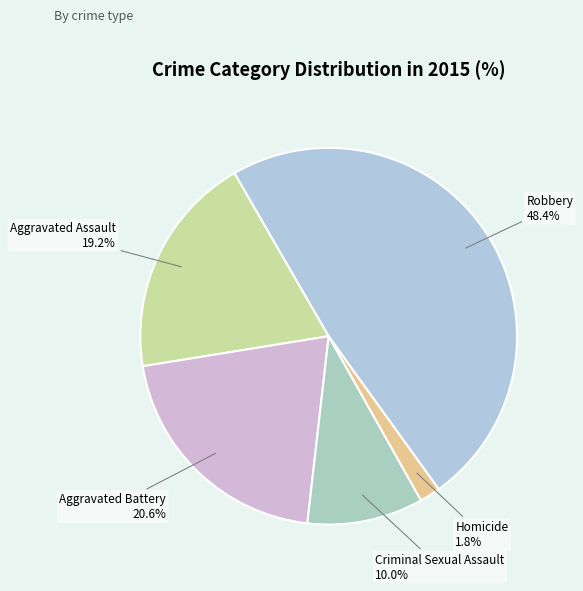

True or false: Aggravated Battery accounts for 34% of the total.

False